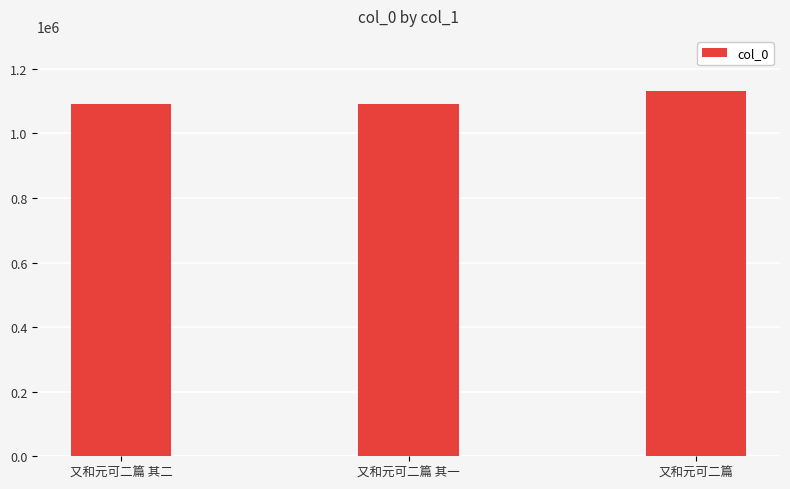

Where is the data nearest to the value 1111478?

又和元可二篇 其二